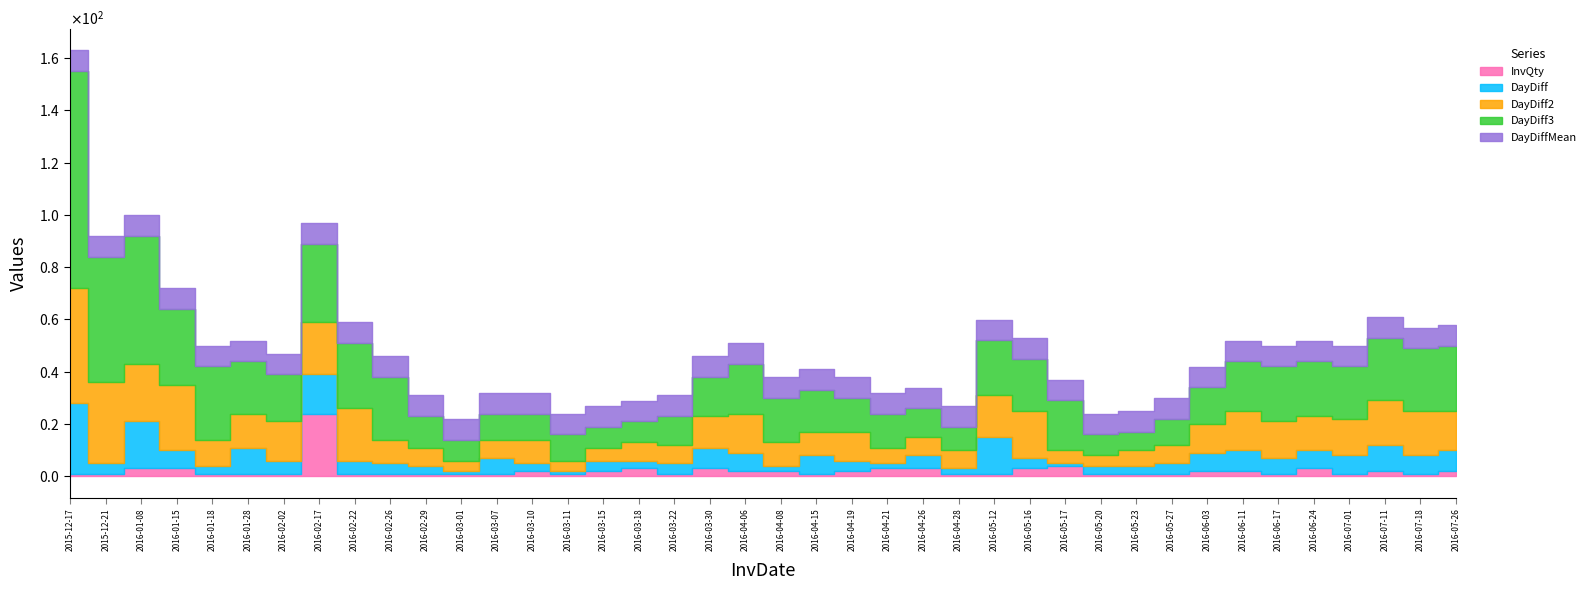

At which category is the sum across all series the highest?

2015-12-17